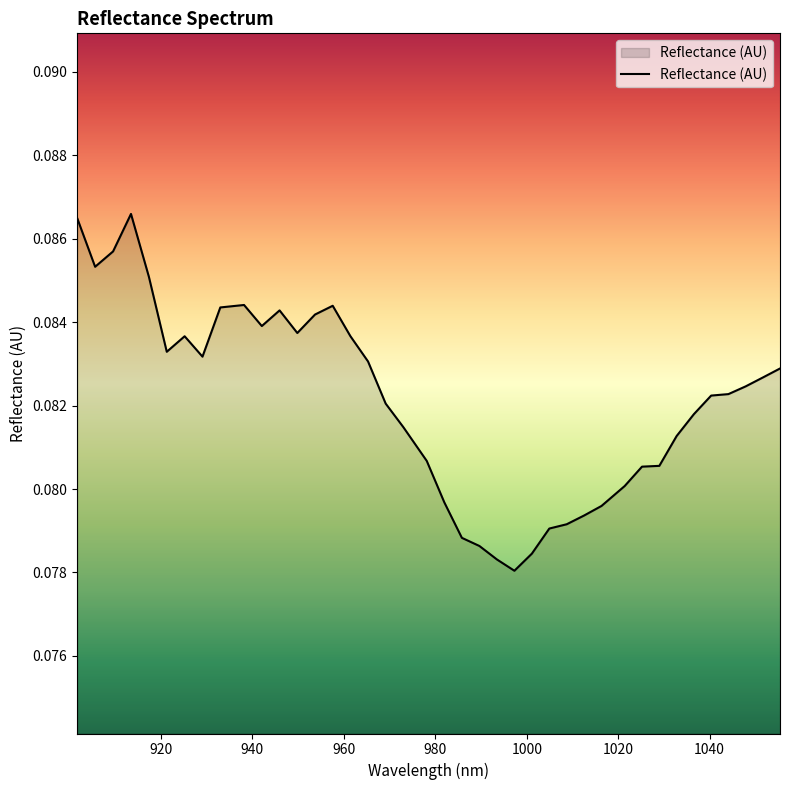

Reading left to right, list all the values displayed in this chart.

0.1	0.1	0.1	0.1	0.1	0.1	0.1	0.1	0.1	0.1	0.1	0.1	0.1	0.1	0.1	0.1	0.1	0.1	0.1	0.1	0.1	0.1	0.1	0.1	0.1	0.1	0.1	0.1	0.1	0.1	0.1	0.1	0.1	0.1	0.1	0.1	0.1	0.1	0.1	0.1